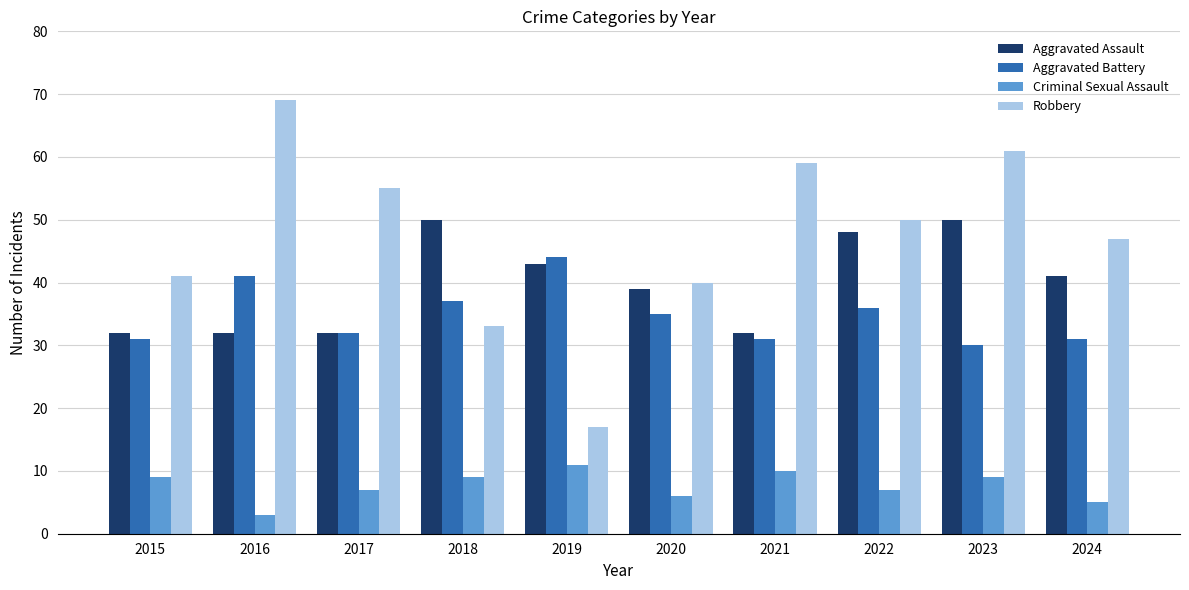

Rank the series by their maximum value, from lowest to highest.

Criminal Sexual Assault, Aggravated Battery, Aggravated Assault, Robbery